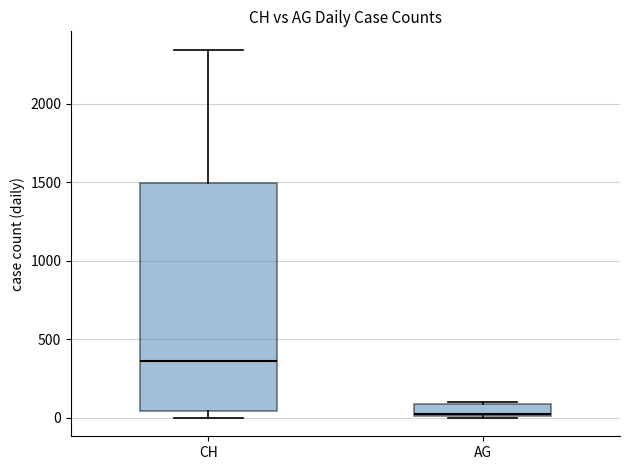

Which box is the tallest, from its lower edge to its upper edge?

CH